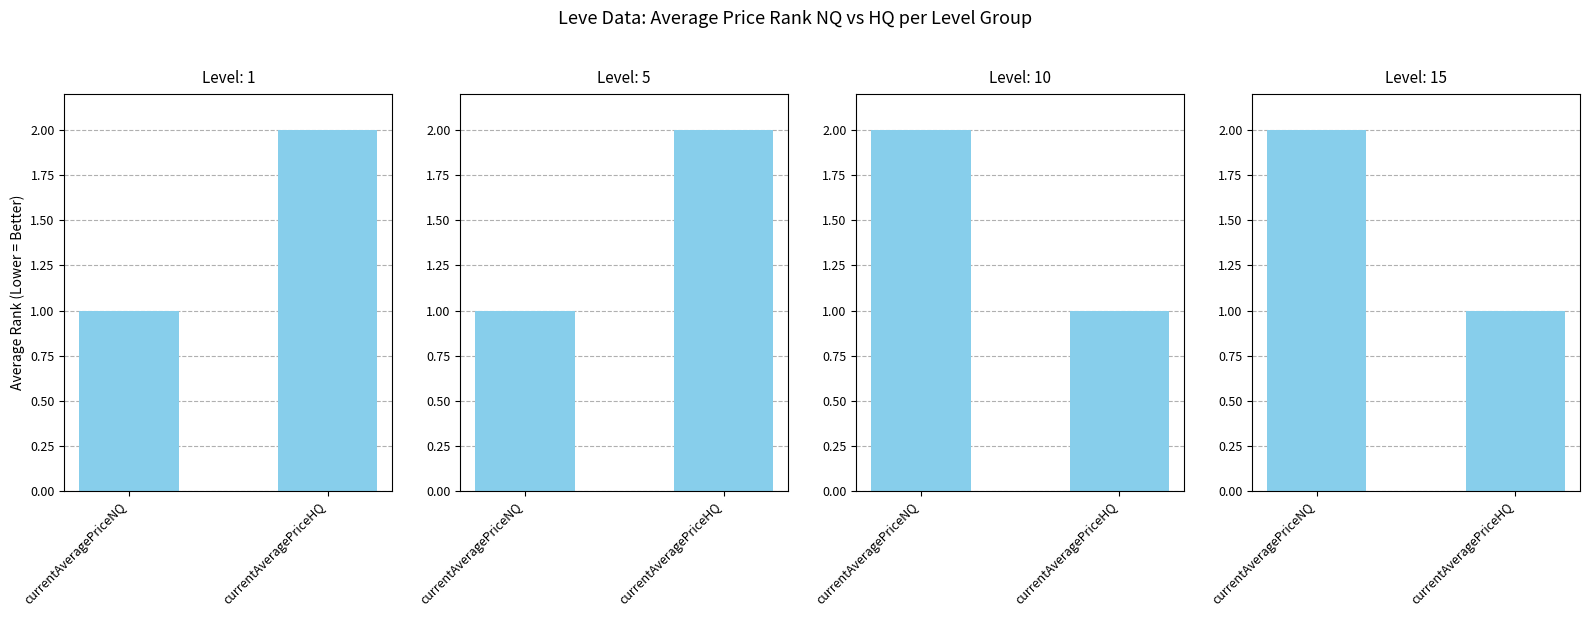

What is the greatest value displayed?

2